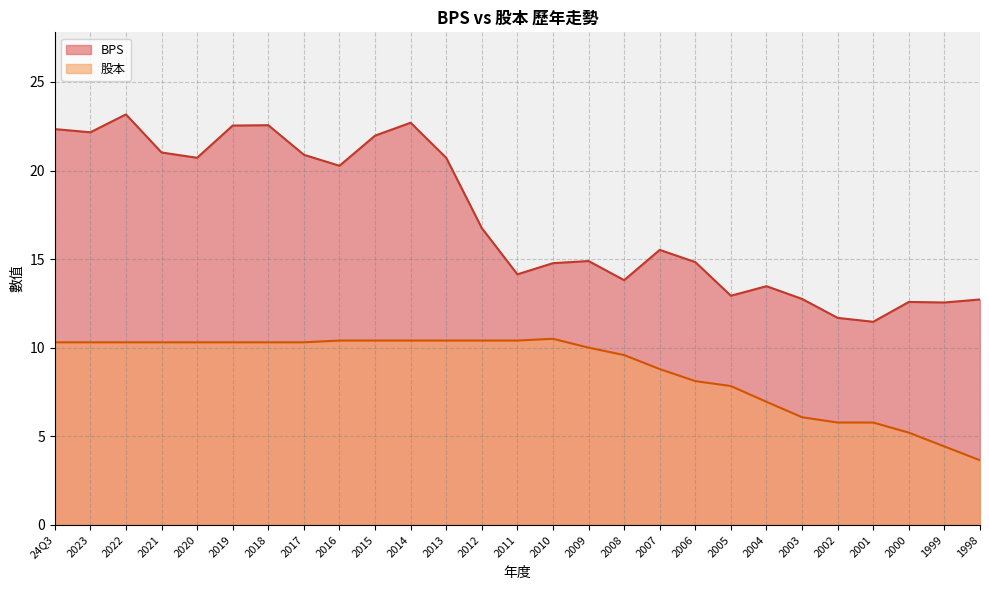

What are all the series names shown in the legend?

BPS, 股本